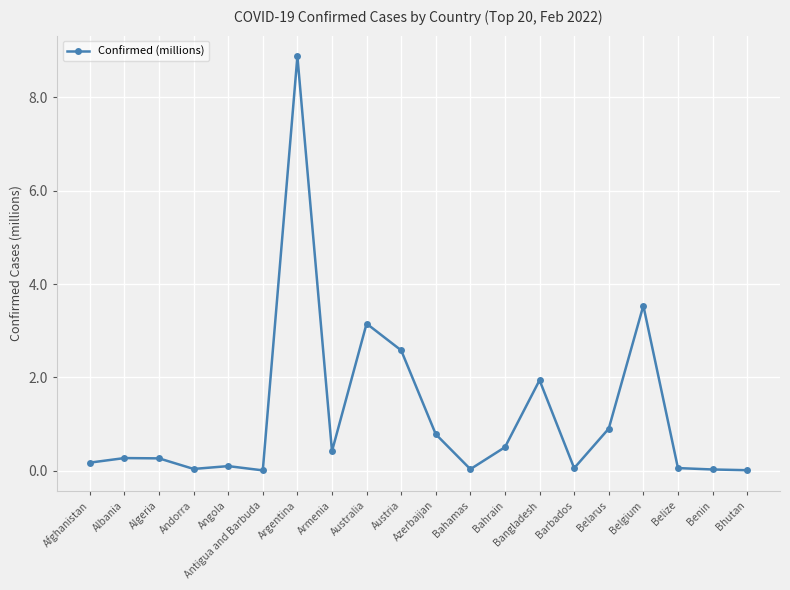

What is the average value?

1.2